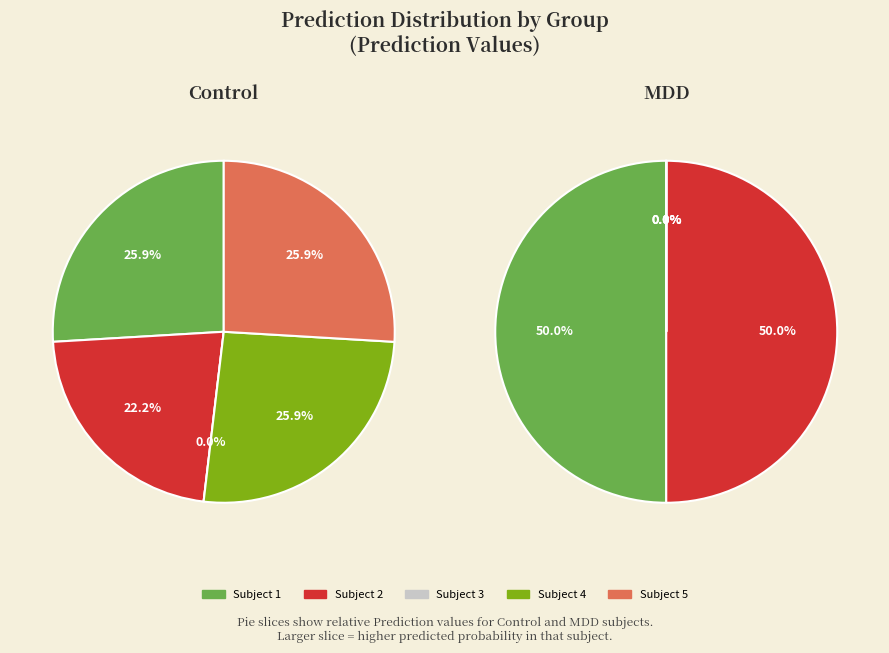

What percentage is NOT represented by 2?

100.0%